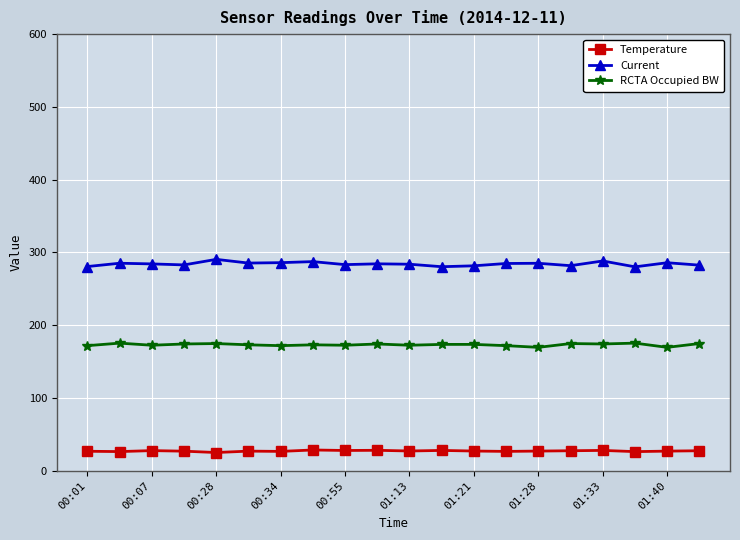

True or false: Temperature has more than 2 points higher than both neighbors.

True